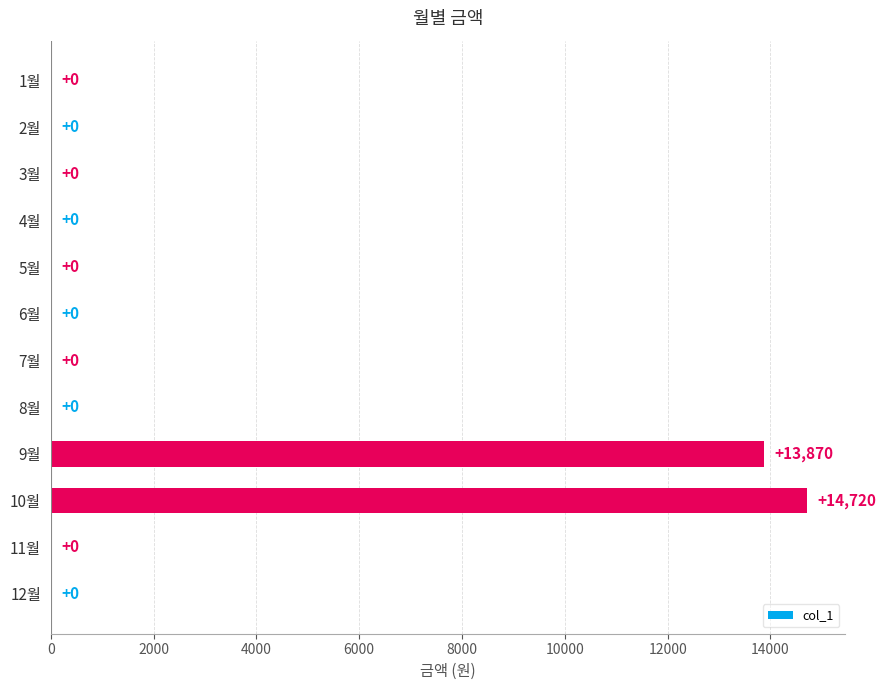

What is the sum of all values?

28590